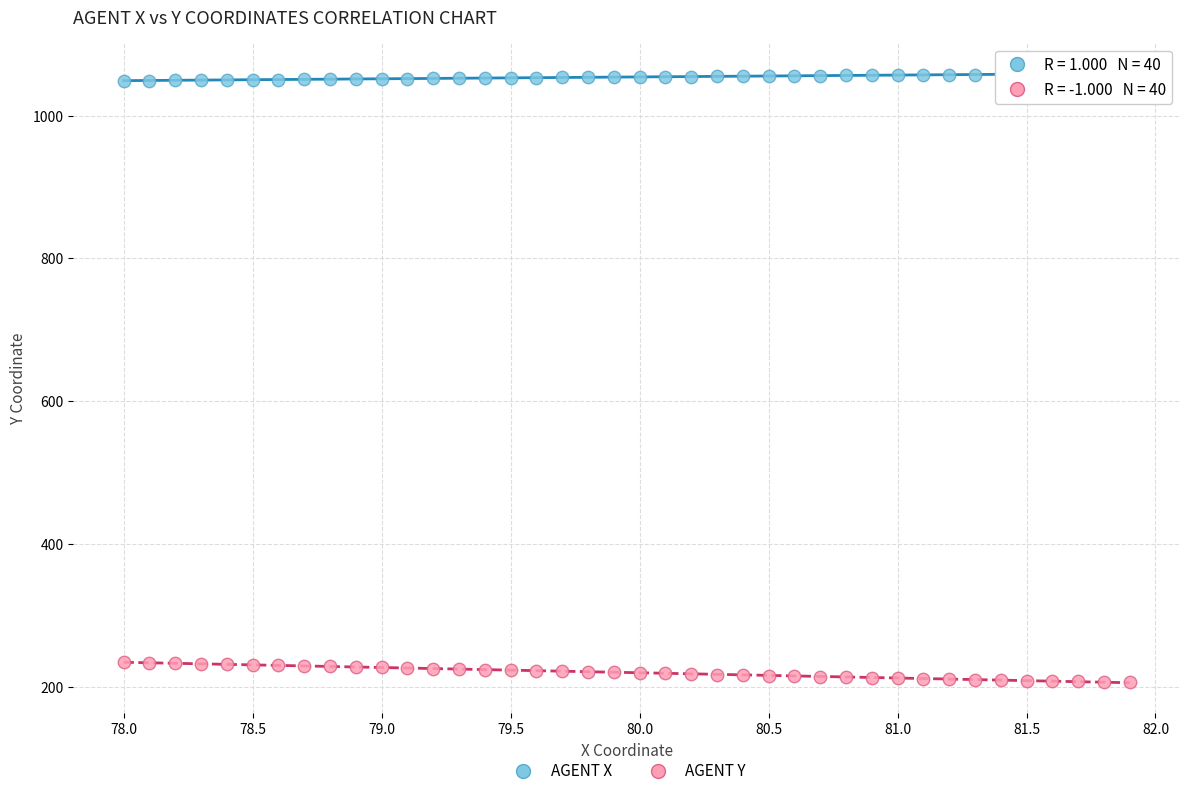

Which series has the largest Y range (max minus min)?

AGENT Y